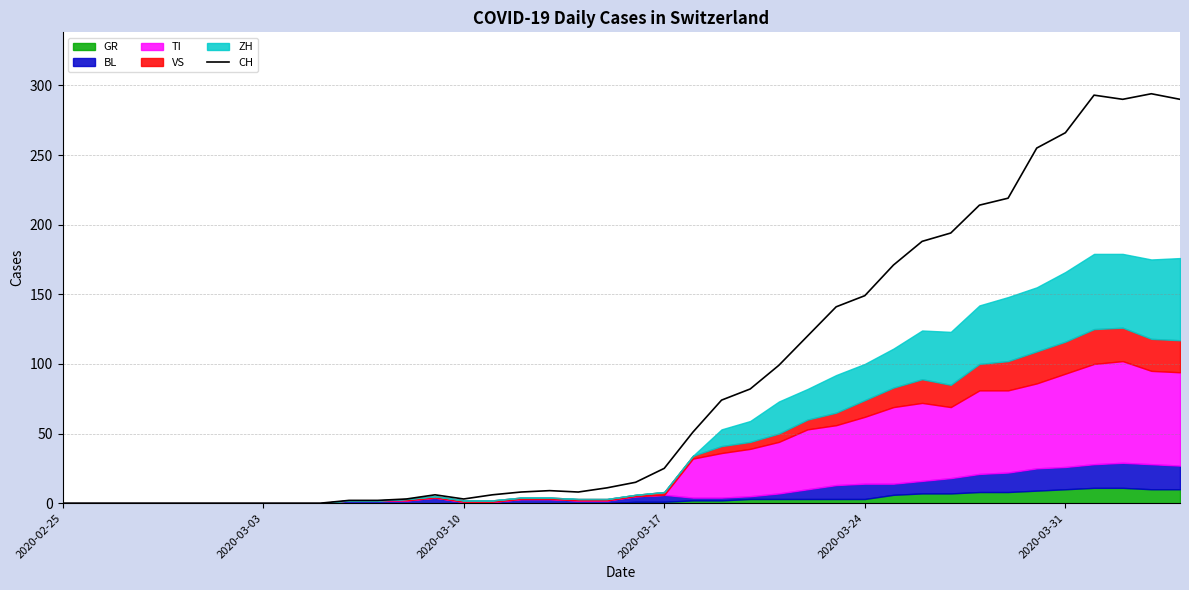

What is the sum of all values?

3488